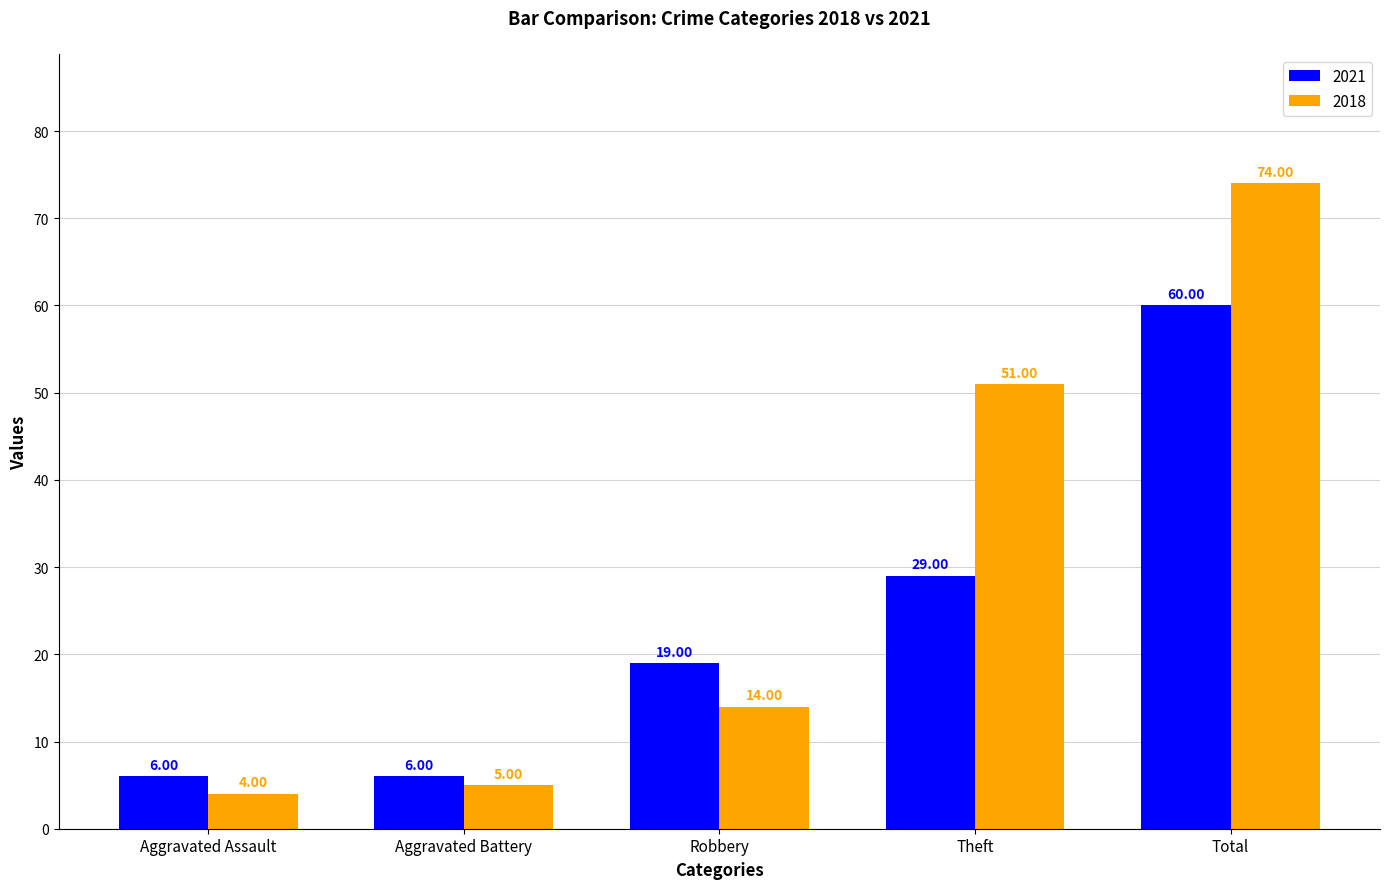

What is the difference between the second highest and minimum values in the 2021 series?

23